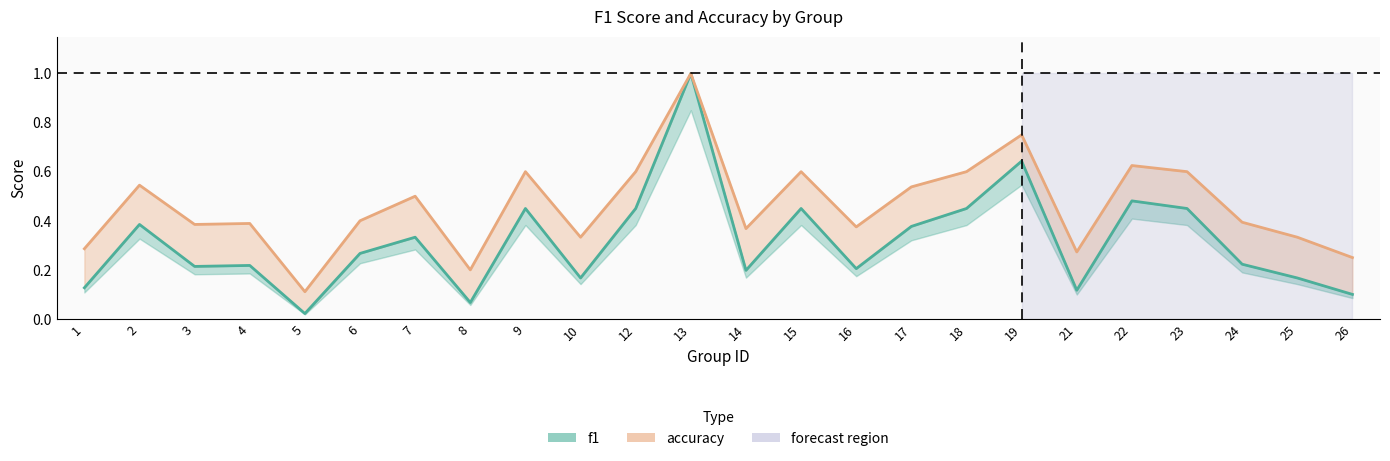

The value of f1_line at 13 is 1.7. True or false?

False